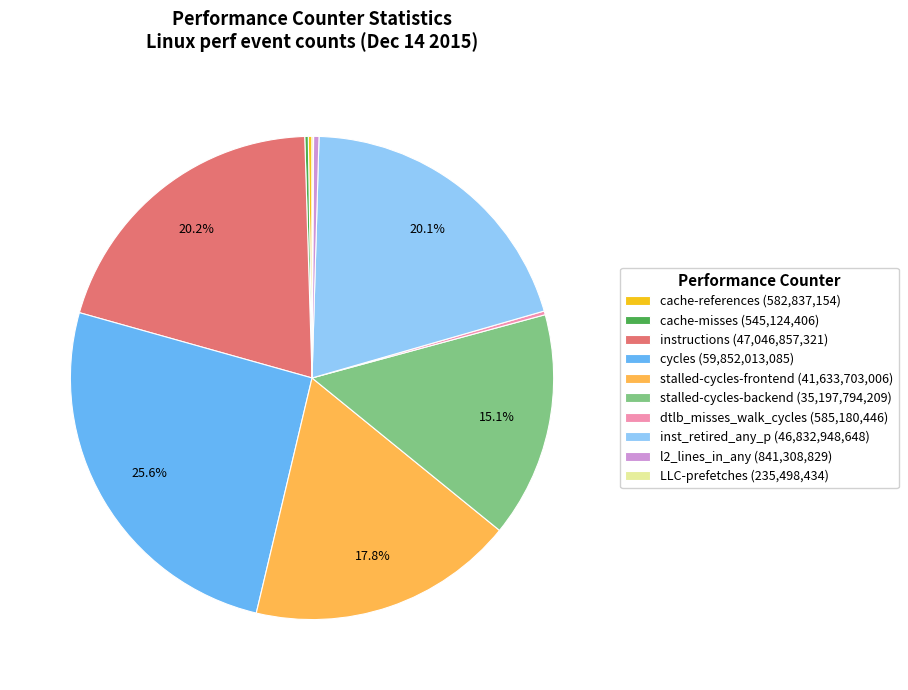

How much of the chart is everything except inst_retired_any_p (46,832,948,648)?

79.9%